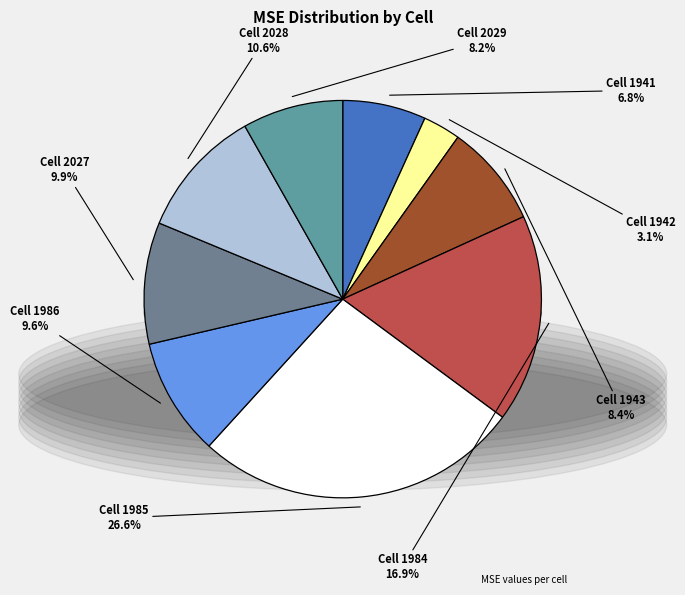

What is the total percentage of 1985 and 1941?

33.4%